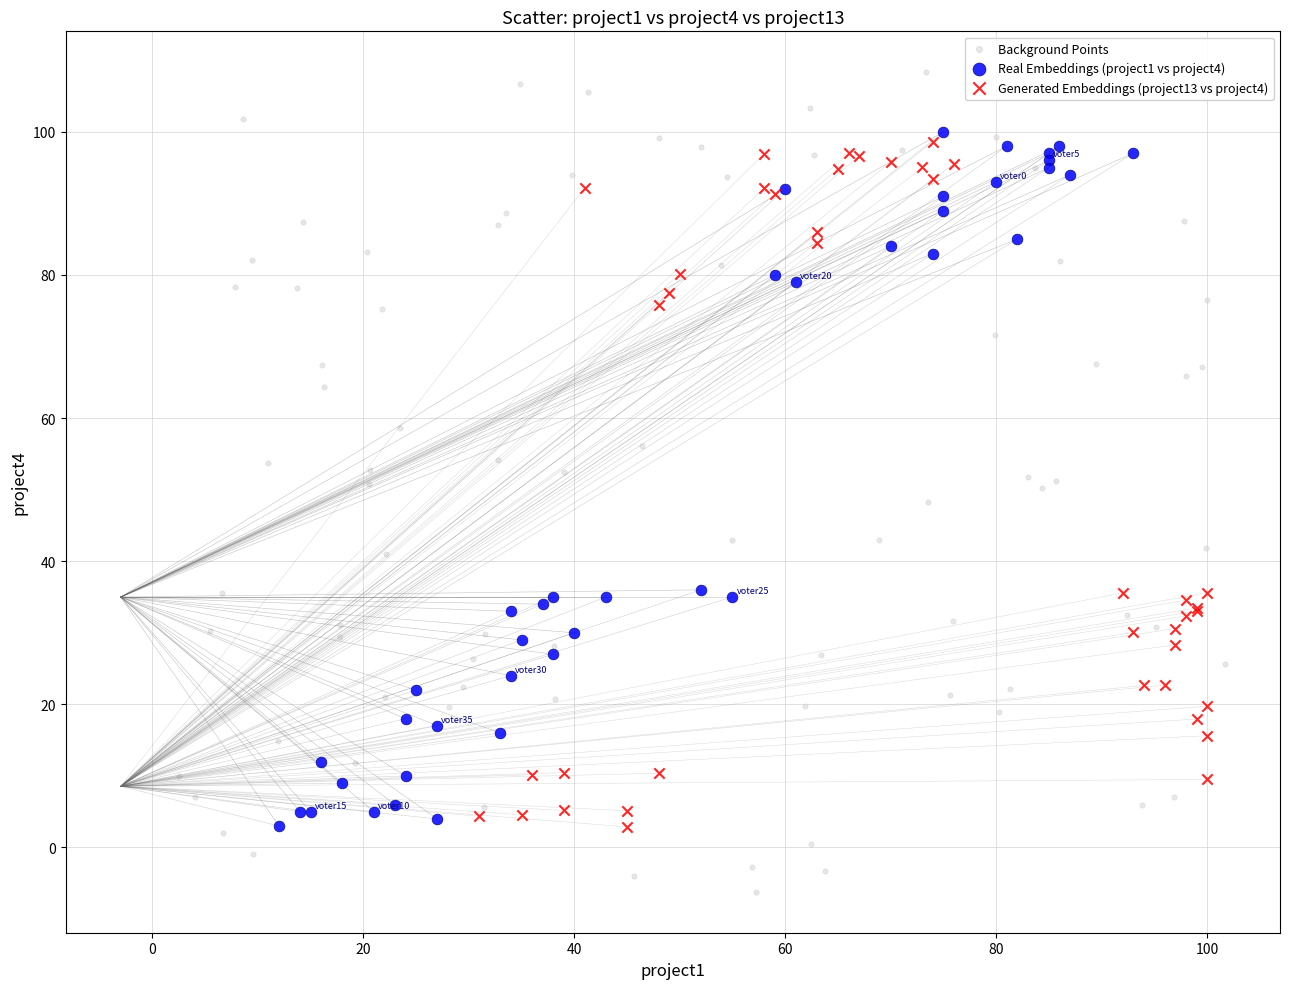

Which series reaches the maximum Y coordinate?

Background Points